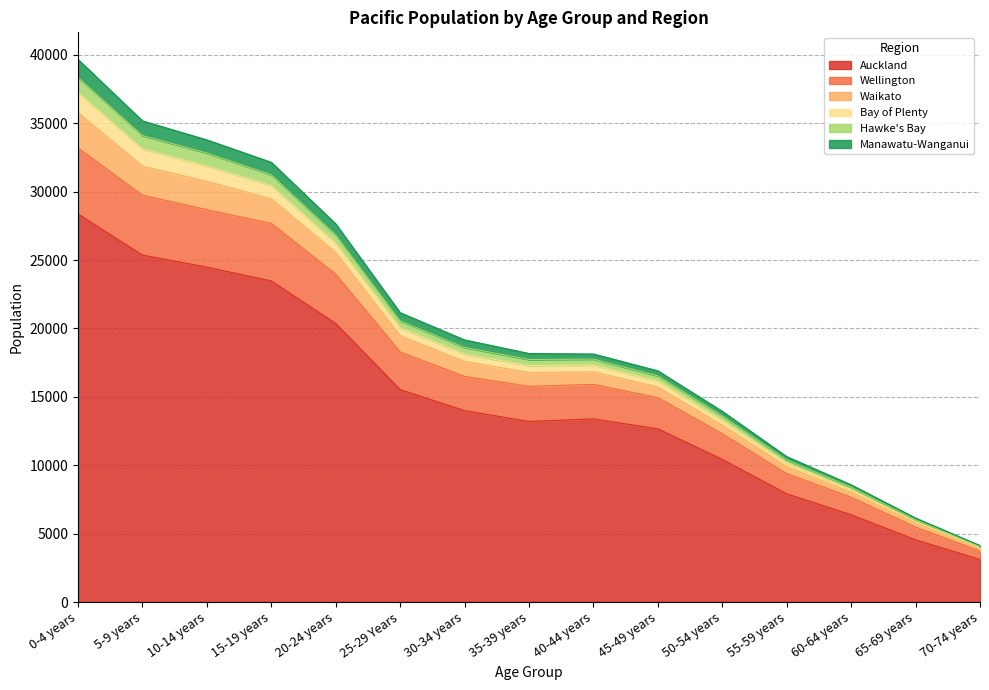

At which category is the sum across all series the highest?

0-4 years